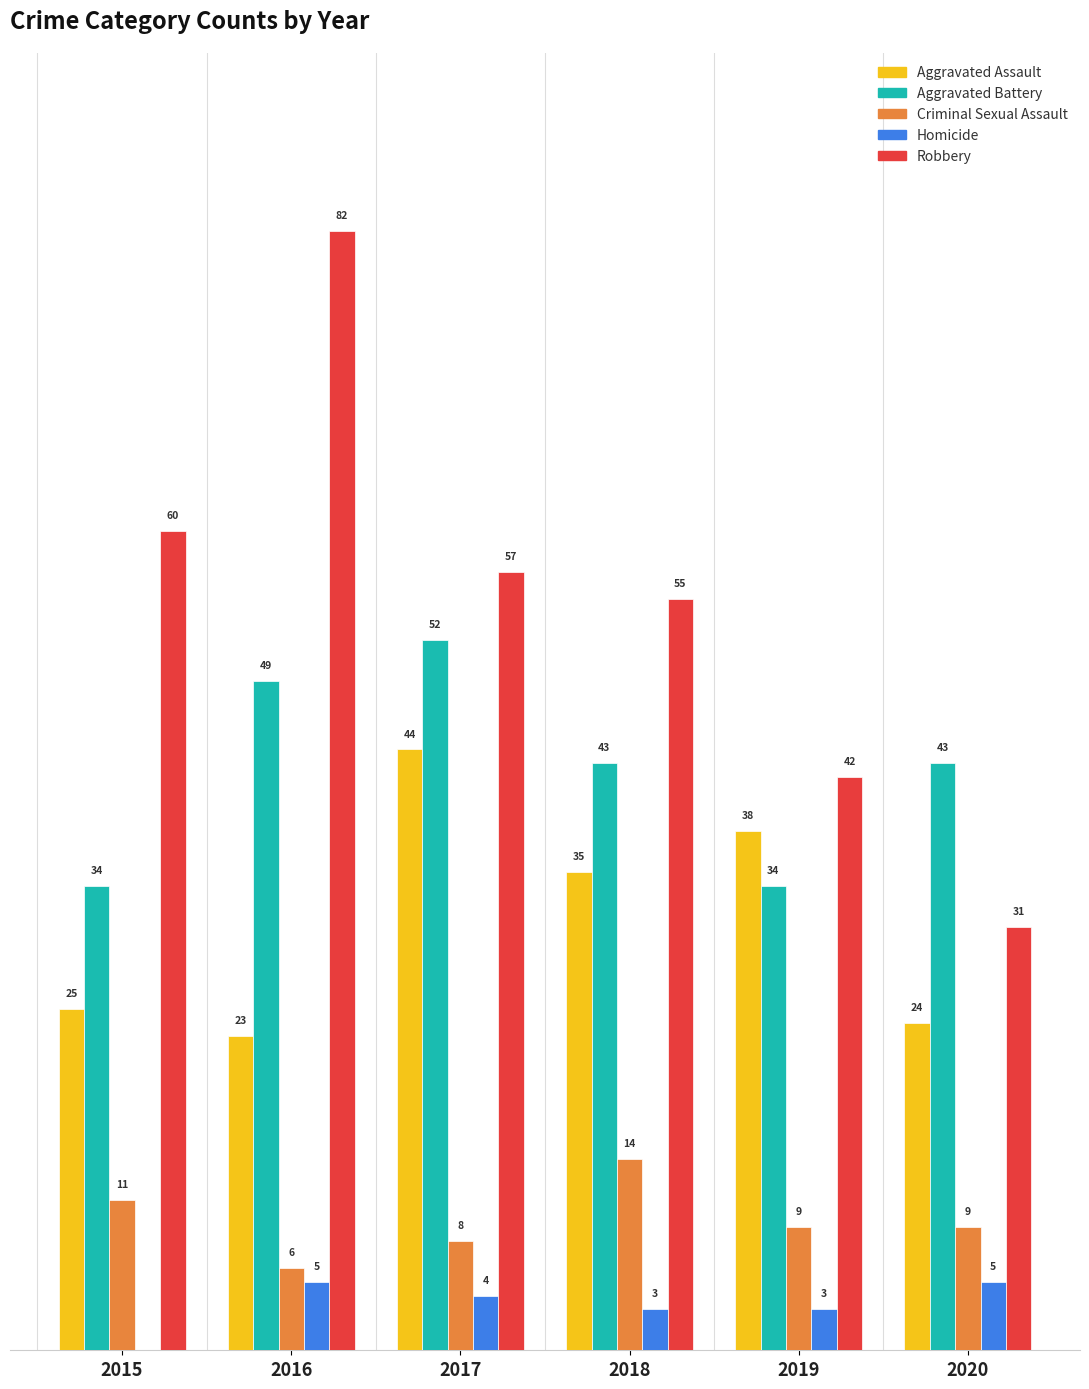

Is the value of Aggravated Assault at 2019 greater than the value of Homicide at 2016?

Yes